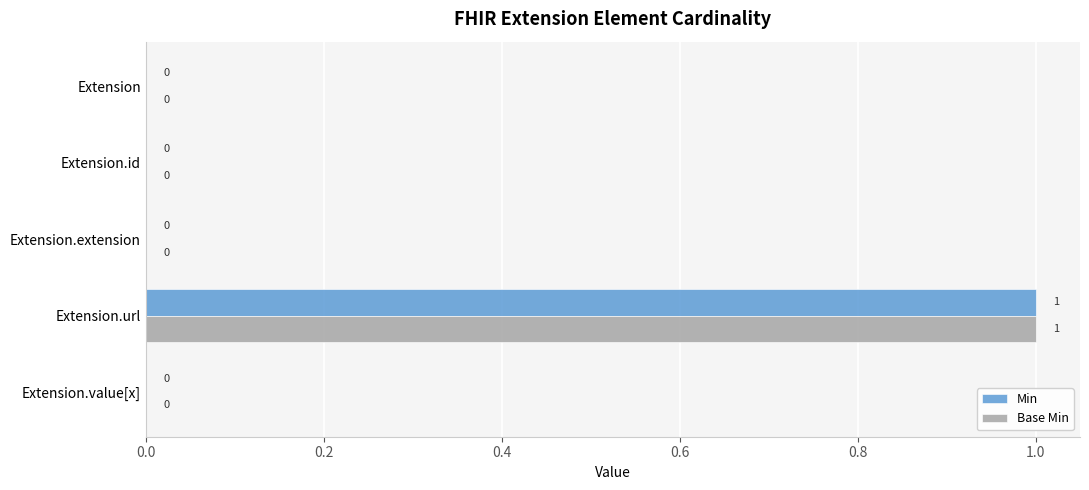

What are all the series names shown in the legend?

Min, Base Min